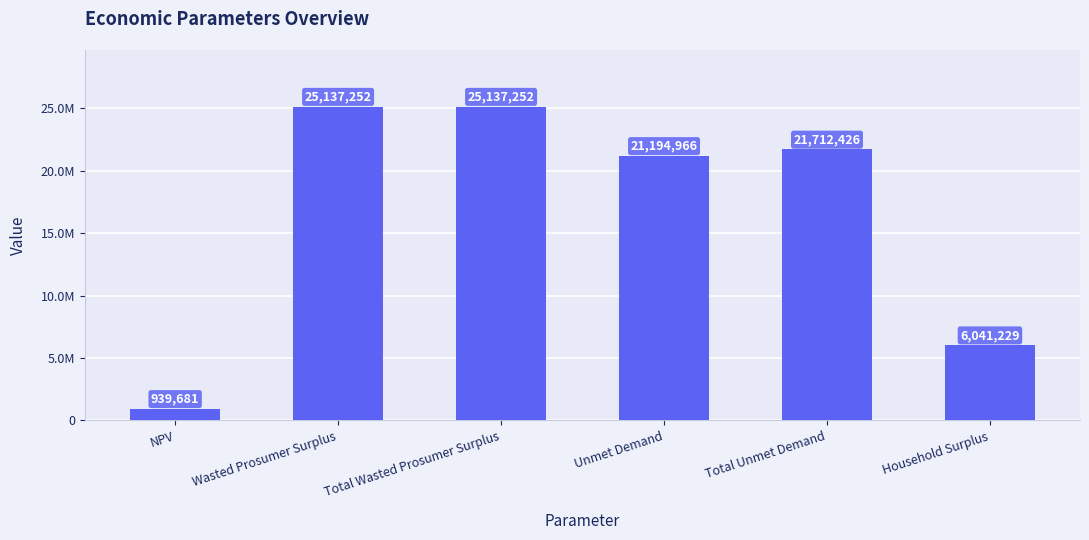

Which has a higher value, NPV or Wasted Prosumer Surplus?

Wasted Prosumer Surplus